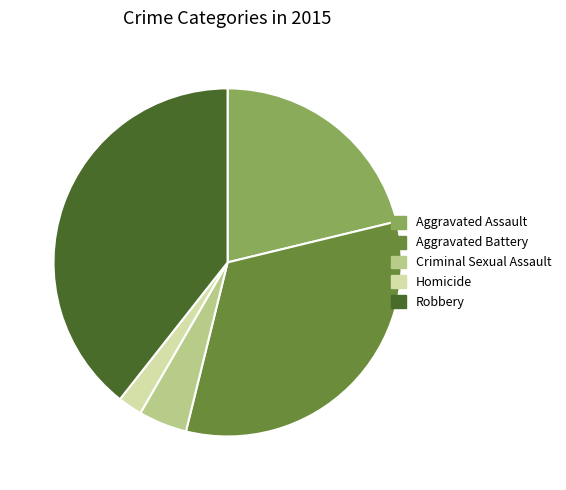

How many slices are in this pie chart?

5